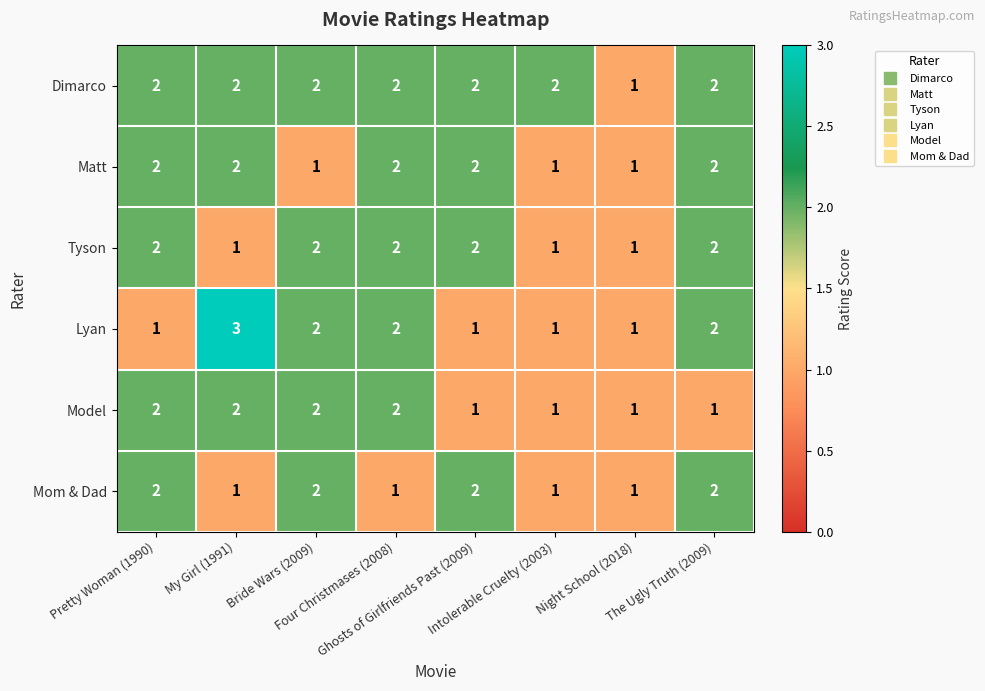

What is the maximum value shown in the chart?

3